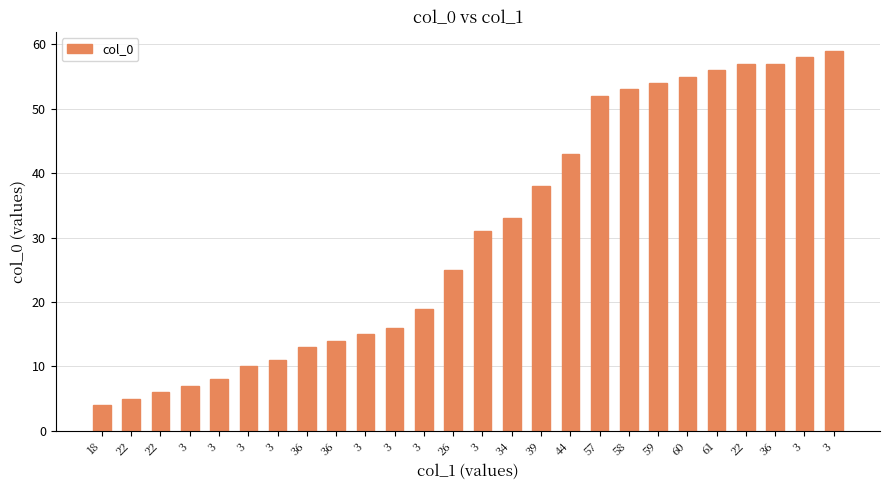

Reading left to right, extract all data points from this chart.

18=4	22=5	22=6	3=7	3=8	3=10	3=11	36=13	36=14	3=15	3=16	3=19	26=25	3=31	34=33	39=38	44=43	57=52	58=53	59=54	60=55	61=56	22=57	36=57	3=58	3=59